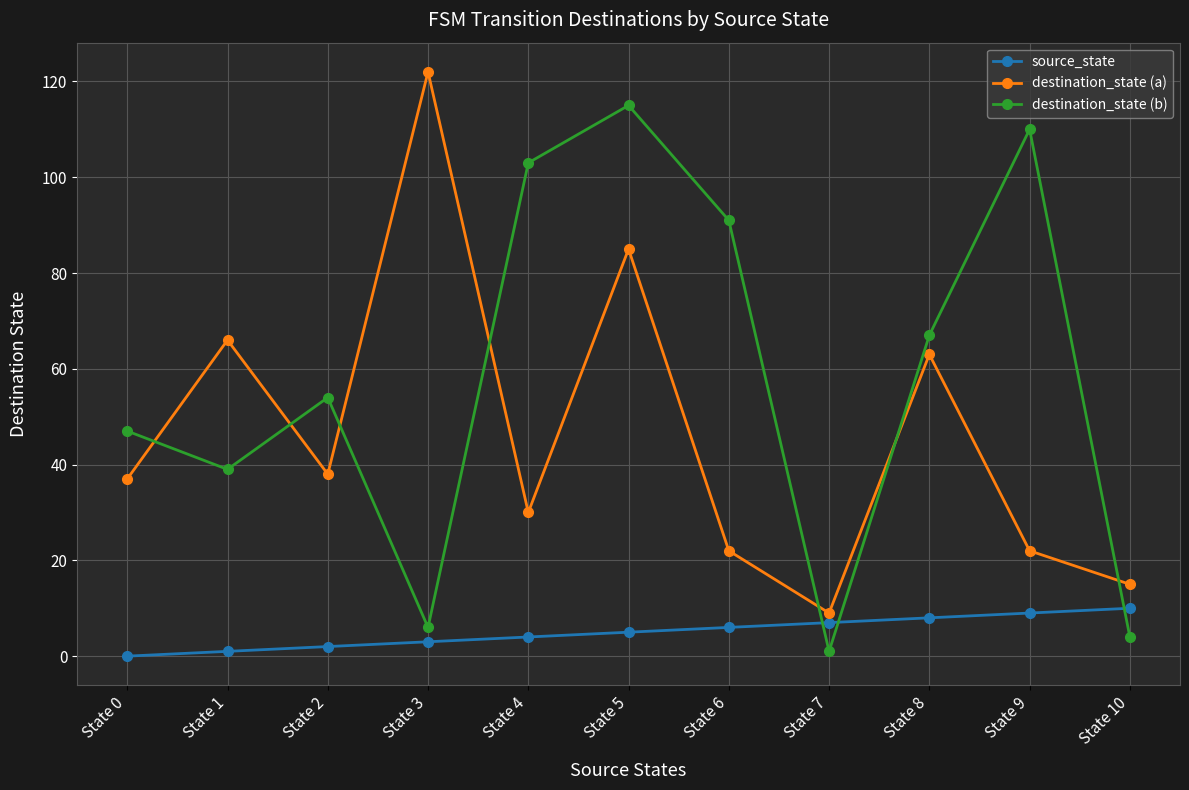

Does the chart have visible grid lines?

Yes